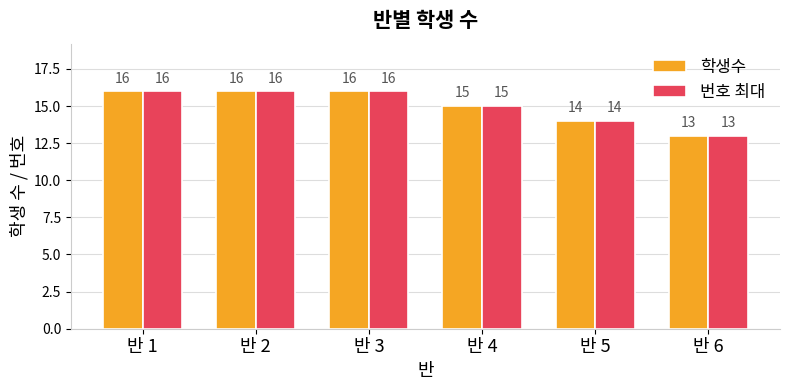

How many groups of bars are there?

6